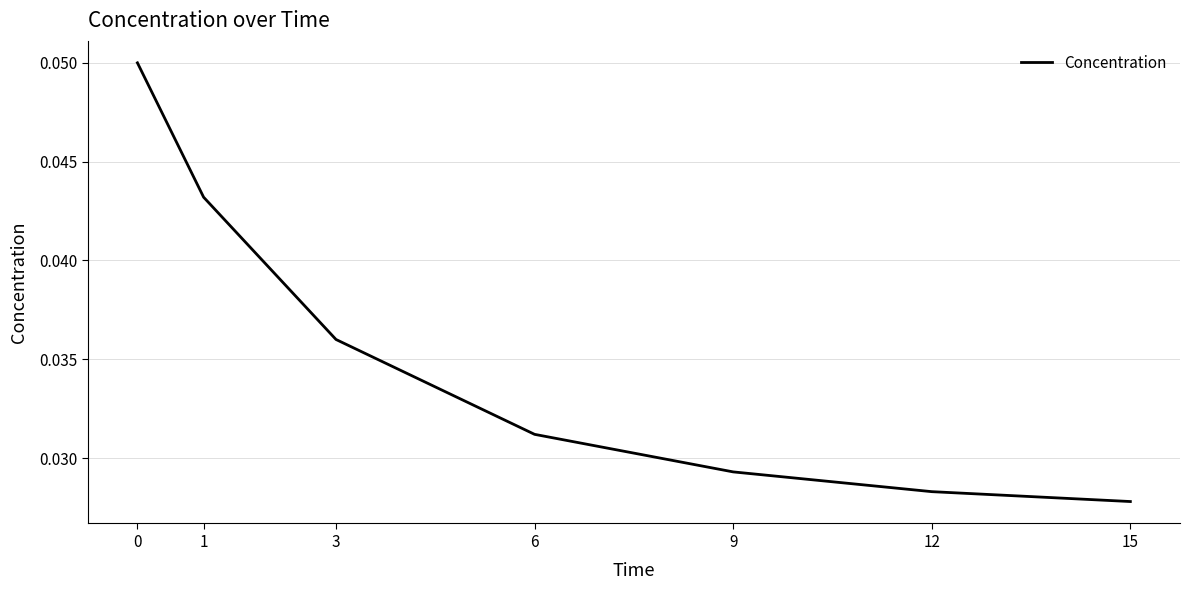

At which category does the chart reach its minimum across all series?

15